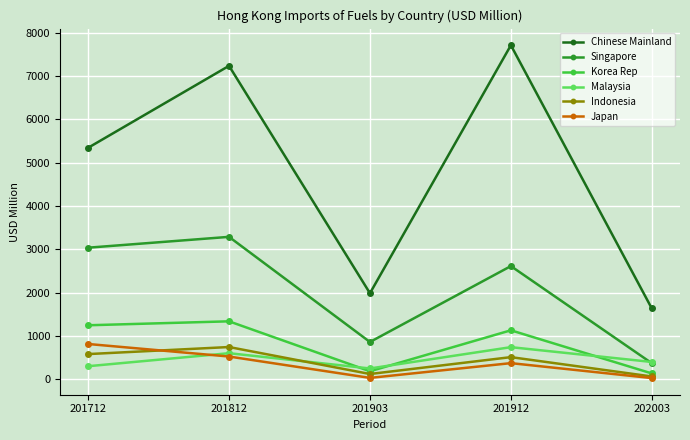

Which series has the largest range (max minus min)?

Chinese Mainland